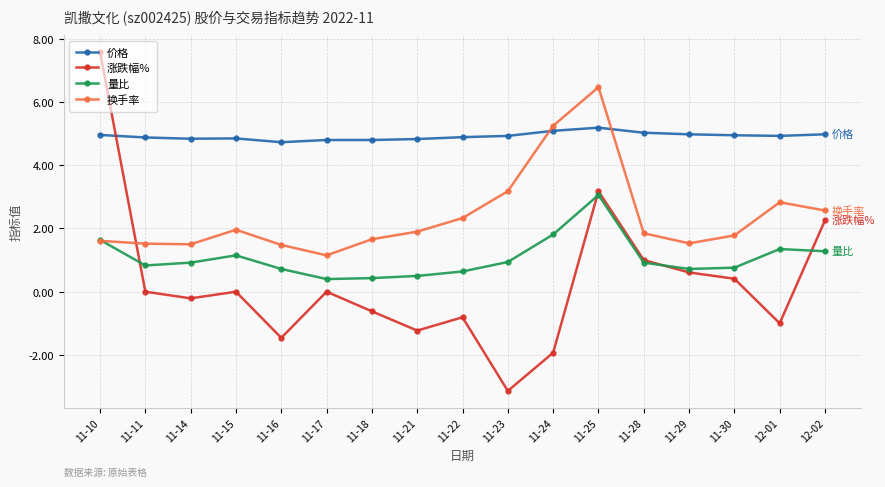

Is the value of 量比 at 11-22 greater than the value of 涨跌幅% at 11-28?

No